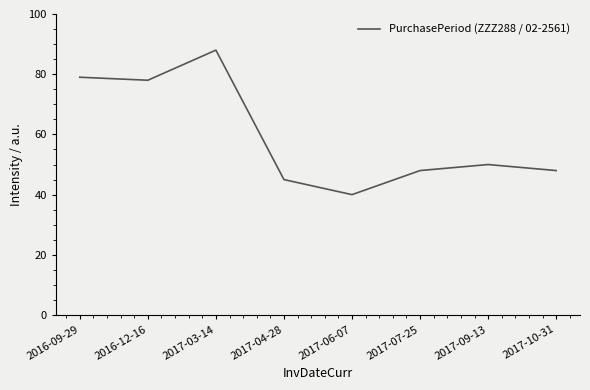

What is the difference between the values at 2017-06-07 and 2016-12-16?

38